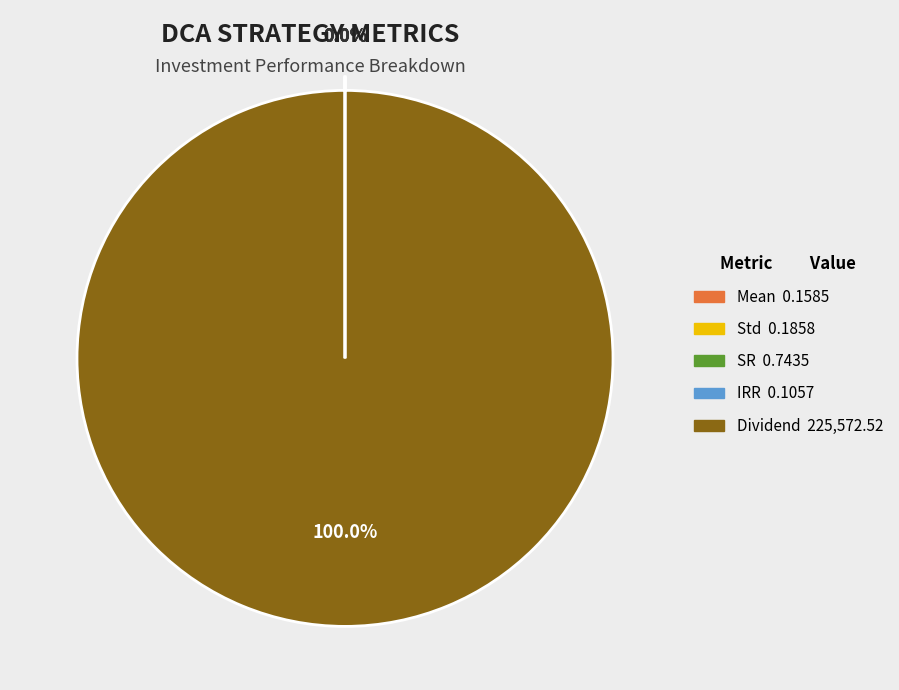

Is there a majority slice in this chart?

Yes